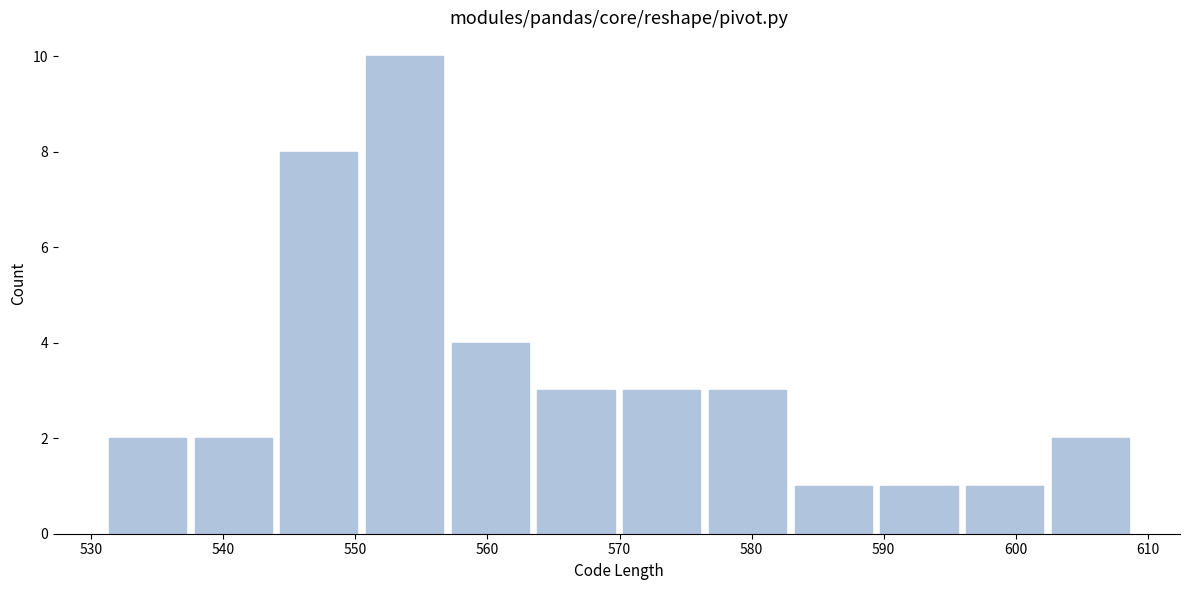

What is the height of the bar covering 596 to 602 on the x-axis? Neither the bar edges nor the heights are printed on the chart, so give them approximately, as read against the axes.

1